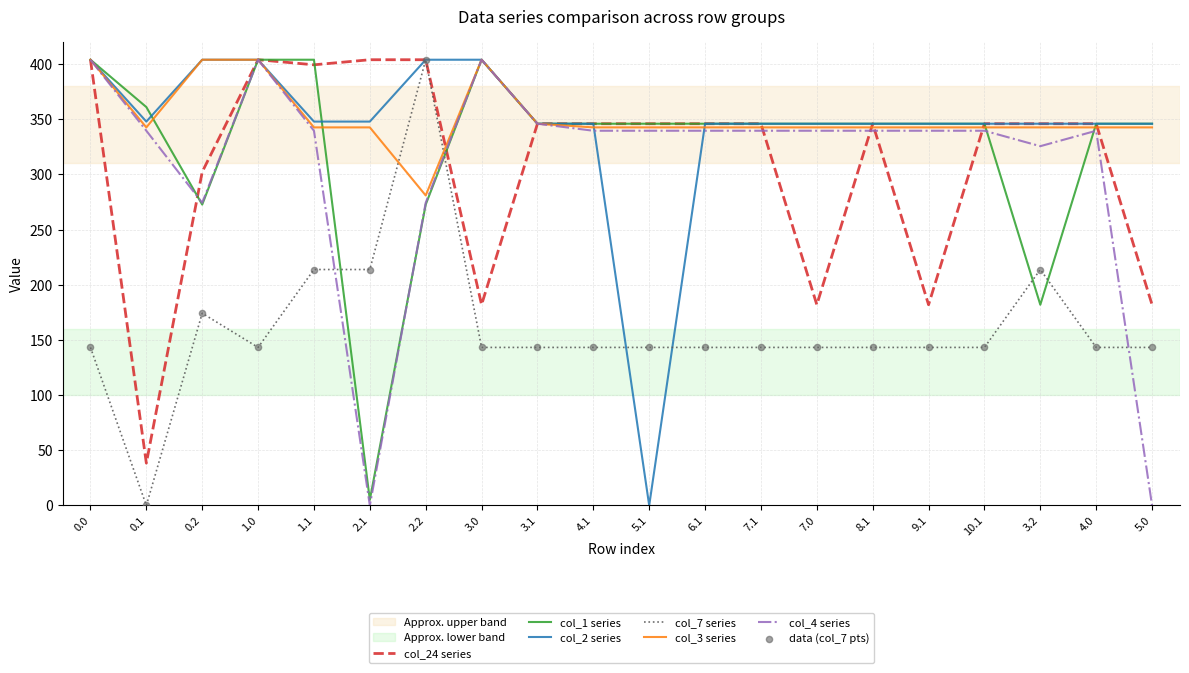

What is the spread (max minus min) of values at 2.2?

131.3